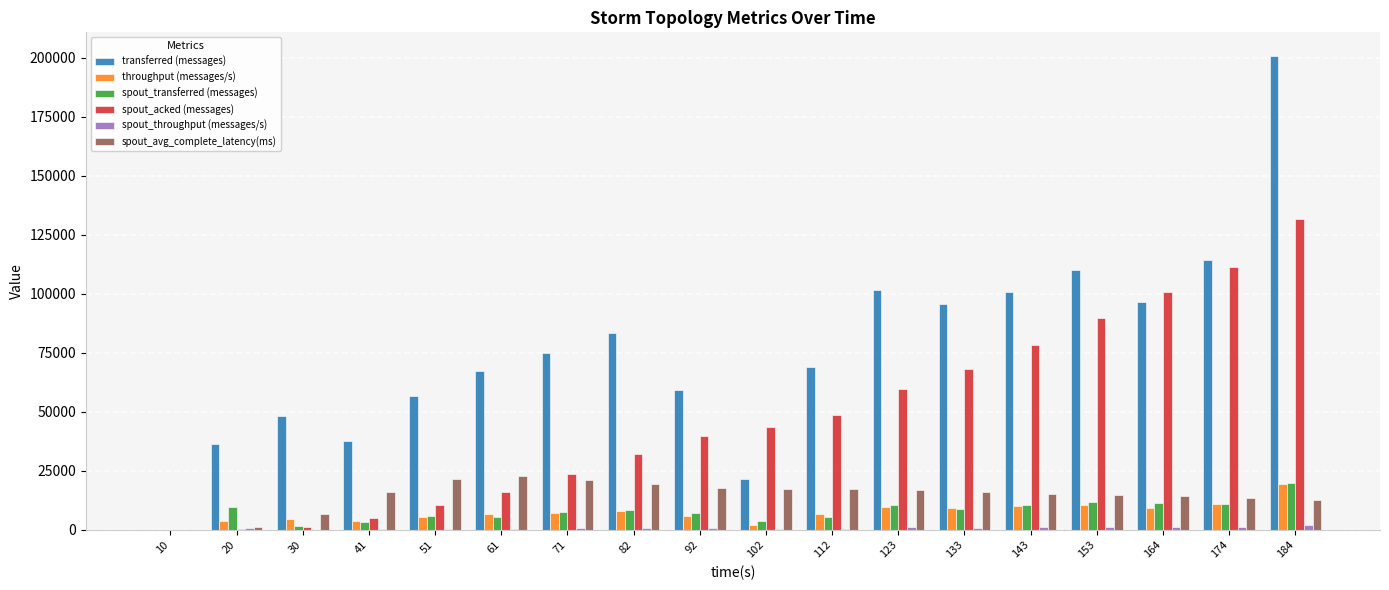

Which series has the largest total across all categories?

transferred (messages)